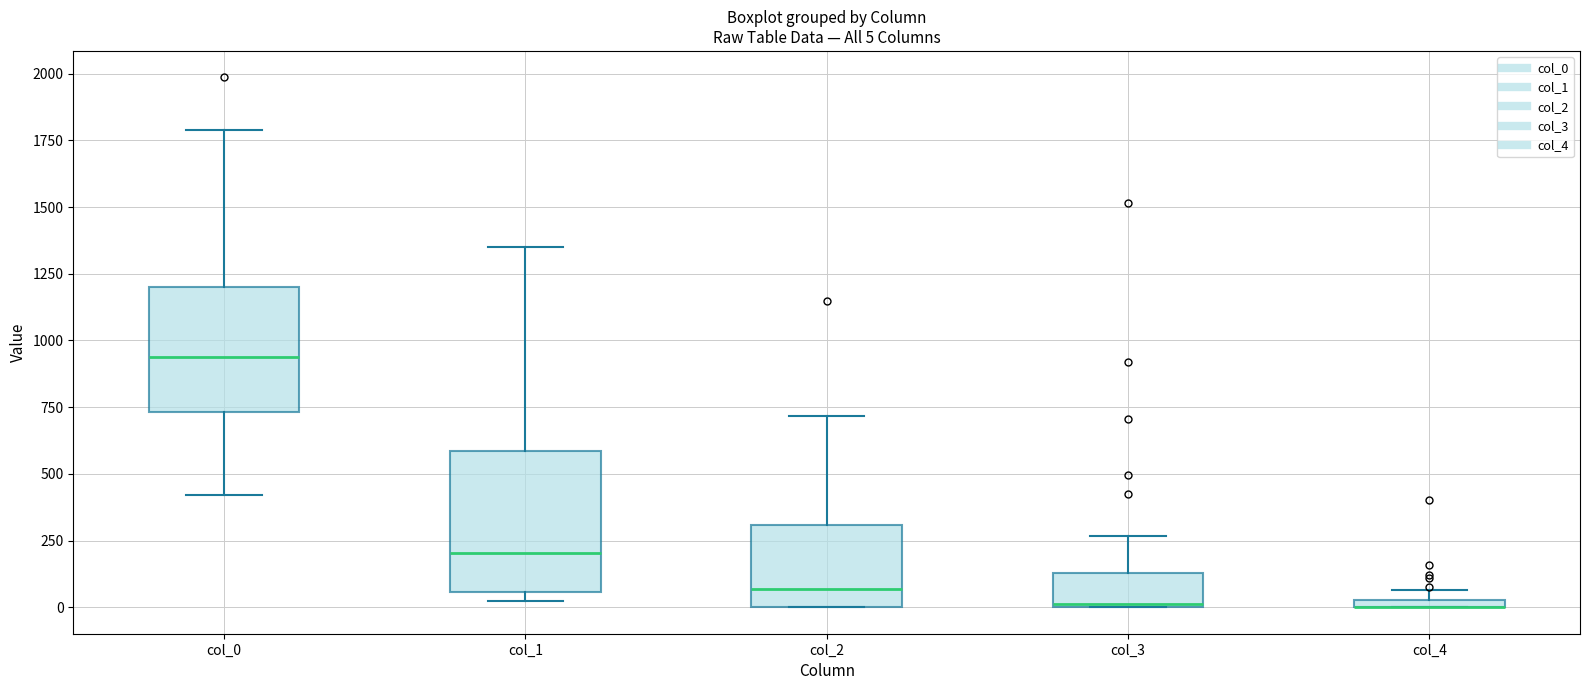

Comparing the boxes themselves (not the whiskers), which one is the tallest?

col_1